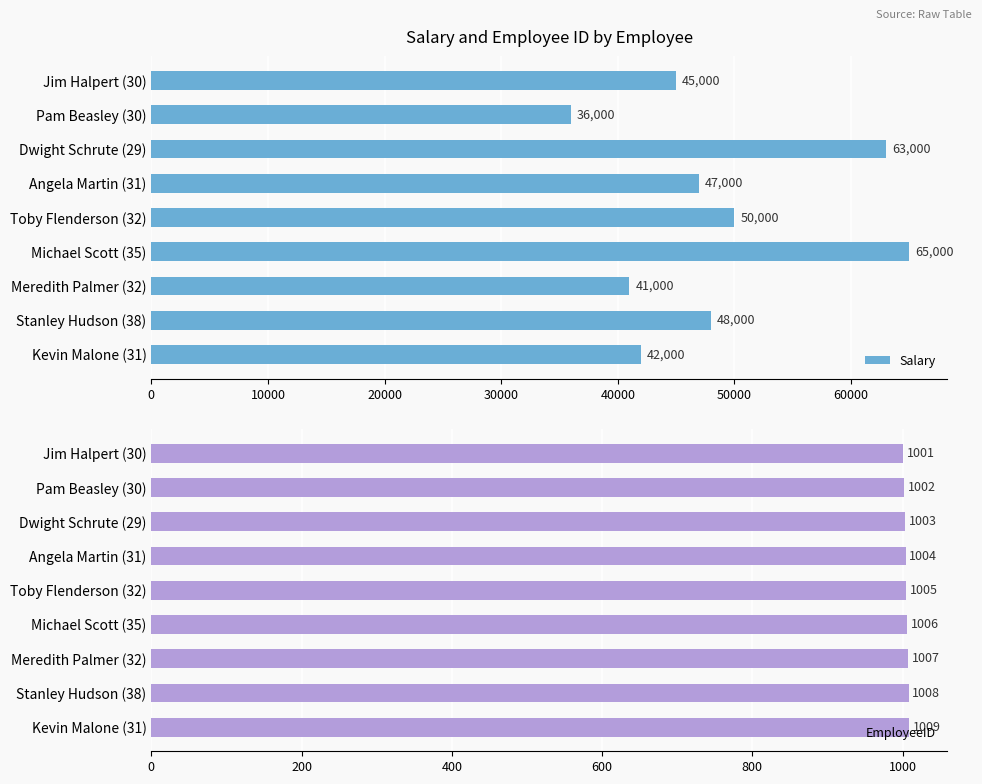

At how many categories does at least one series exceed 63627?

1